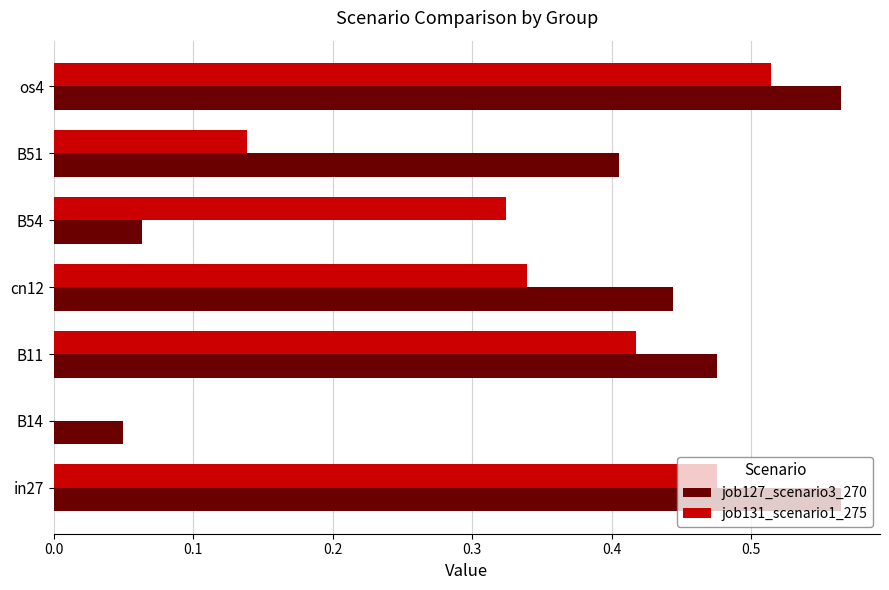

The job127_scenario3_270 series shows 0.3 at in27. True or false?

False